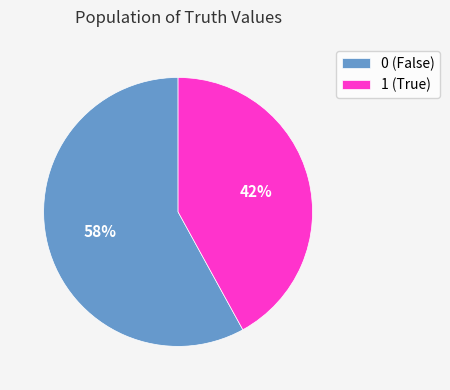

What is the smallest slice in the pie chart?

1